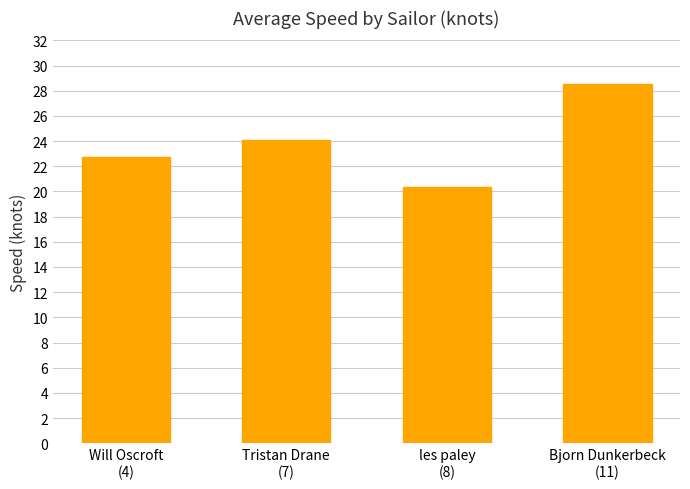

Is it true that the value at Bjorn Dunkerbeck
(11) is 43.6?

False